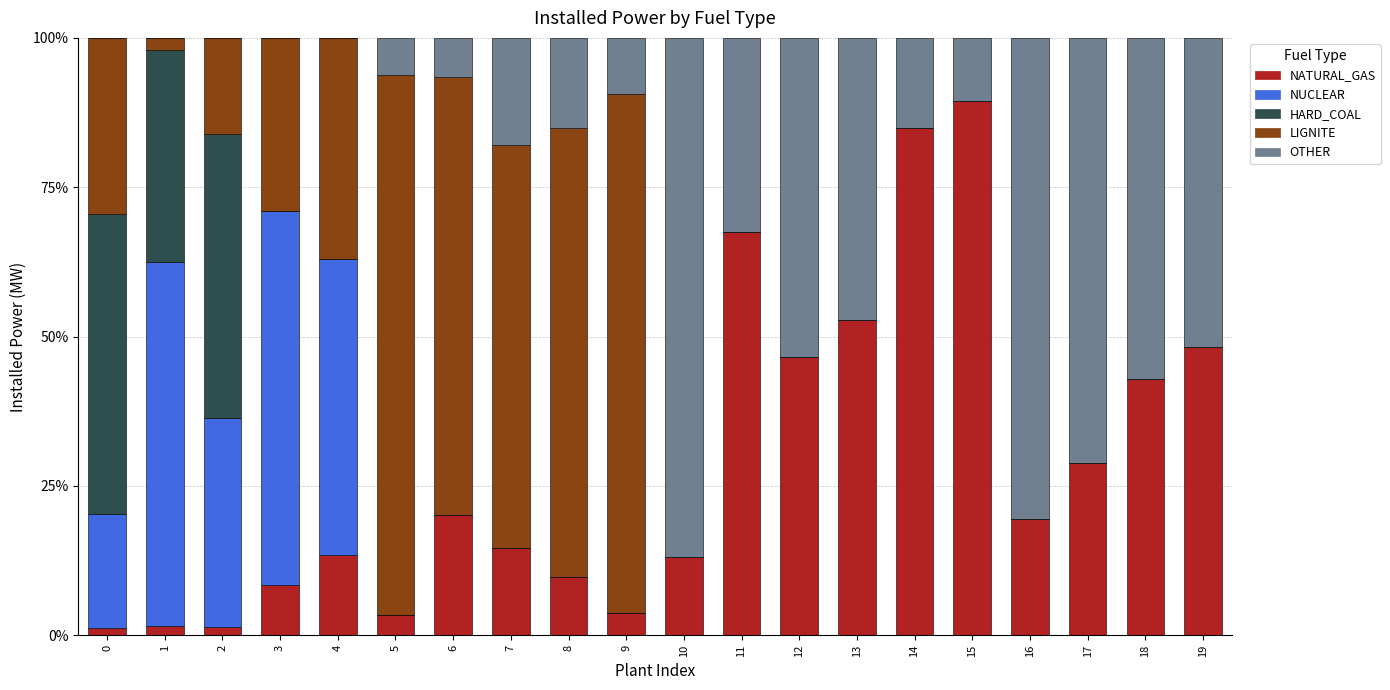

At which label does NATURAL_GAS reach its peak?

15